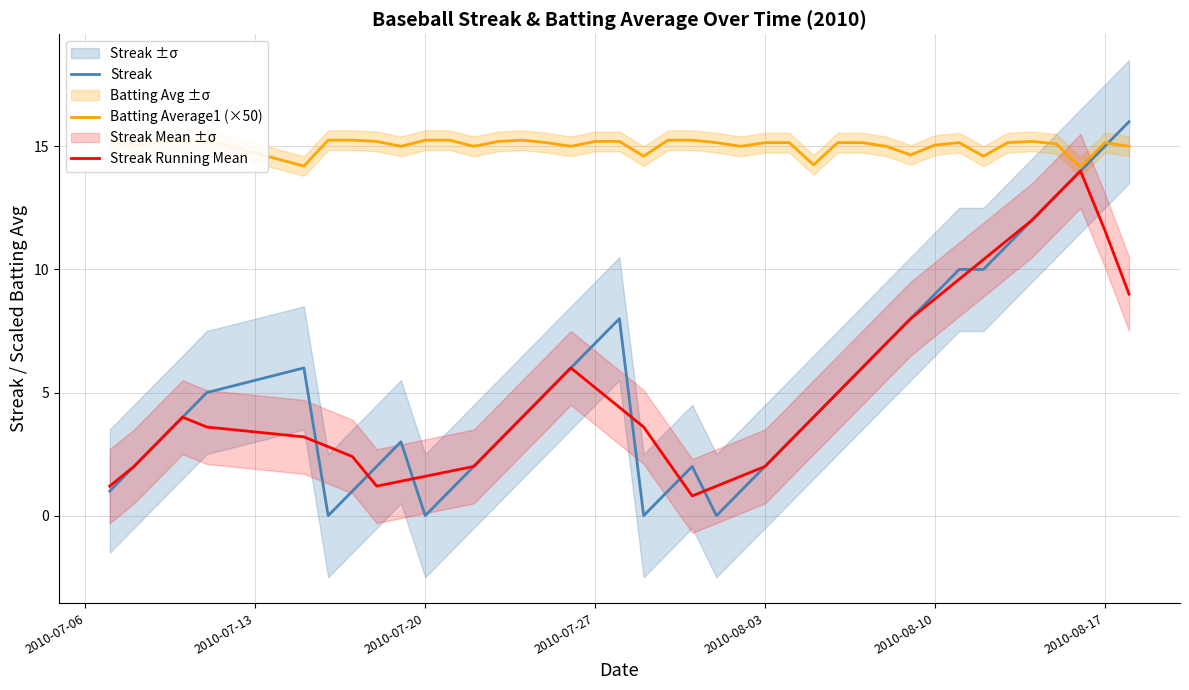

What is the minimum value for Streak Running Mean?

0.8